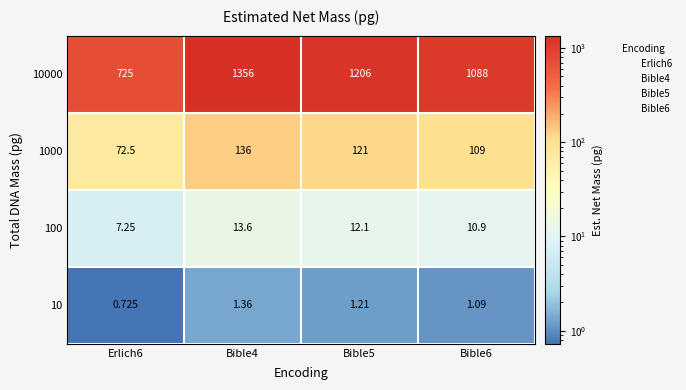

Is the value of 10000 at Bible4 greater than the value of 1000 at Bible6?

Yes